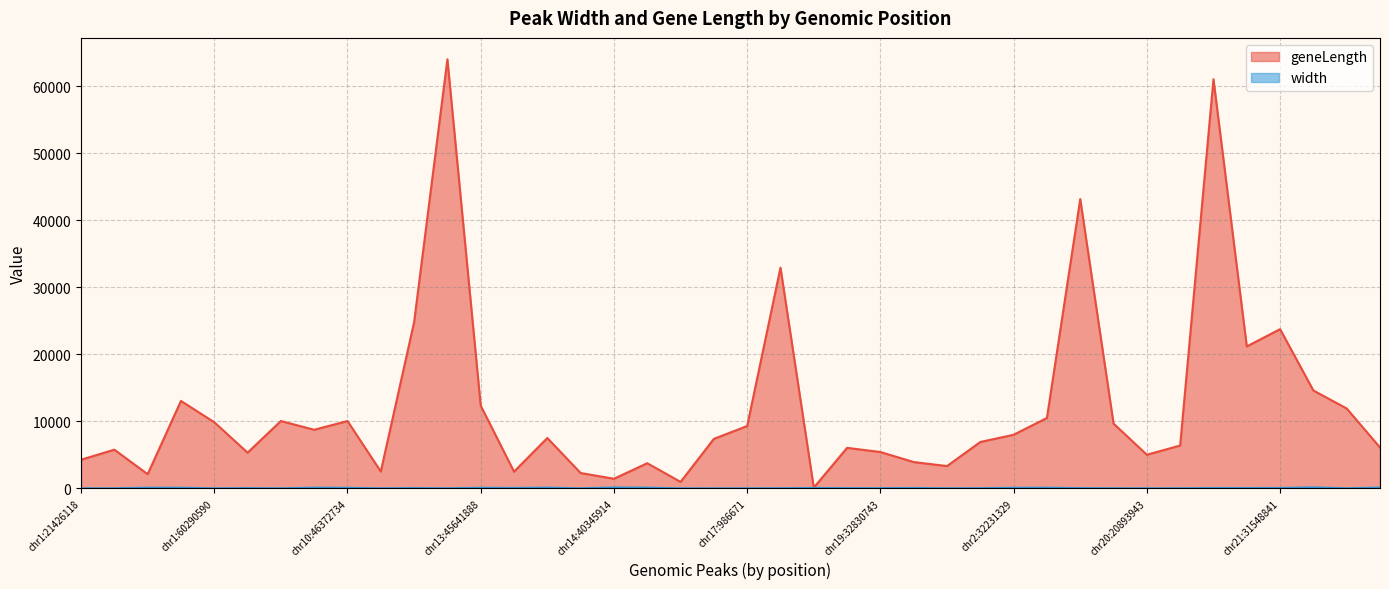

Is the value of geneLength at chr10:46372734 greater than the value of width at chr2:56561815?

Yes